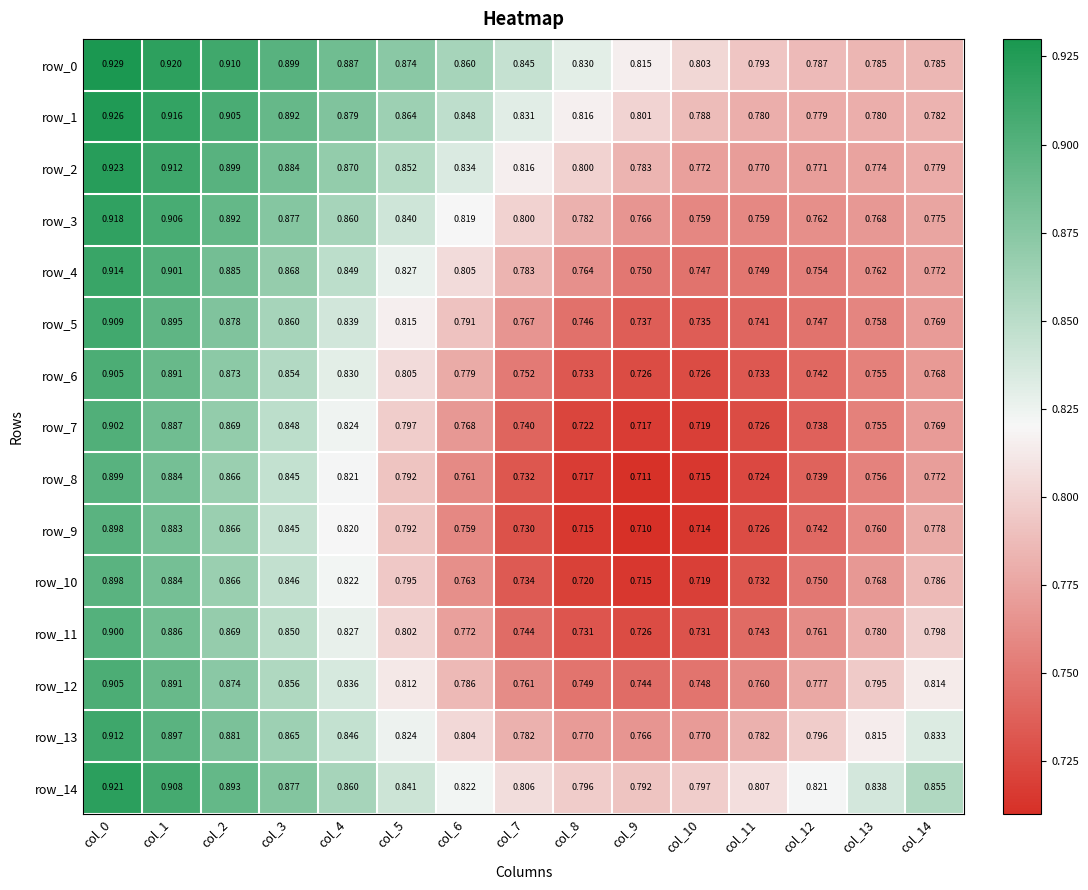

Is the value of row_12 at col_9 greater than the value of row_3 at col_4?

No